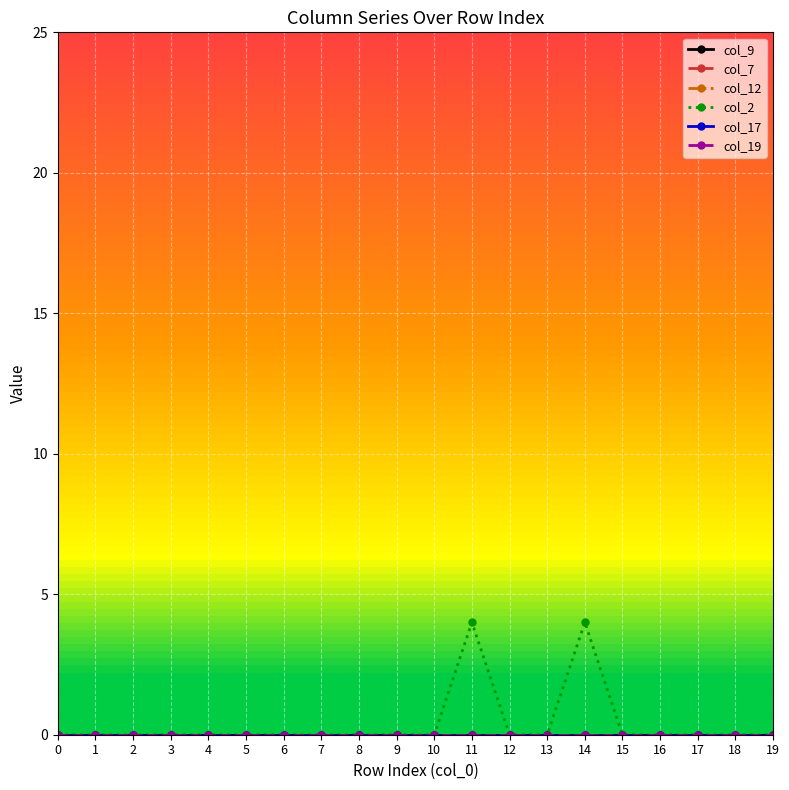

Is this an area chart (filled region under the line)?

No